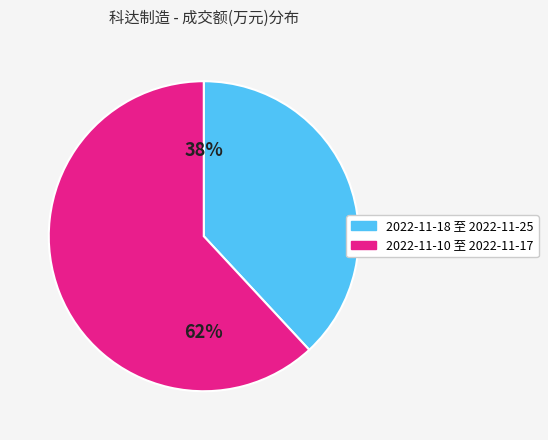

Is there any slice that represents more than half of the pie?

Yes